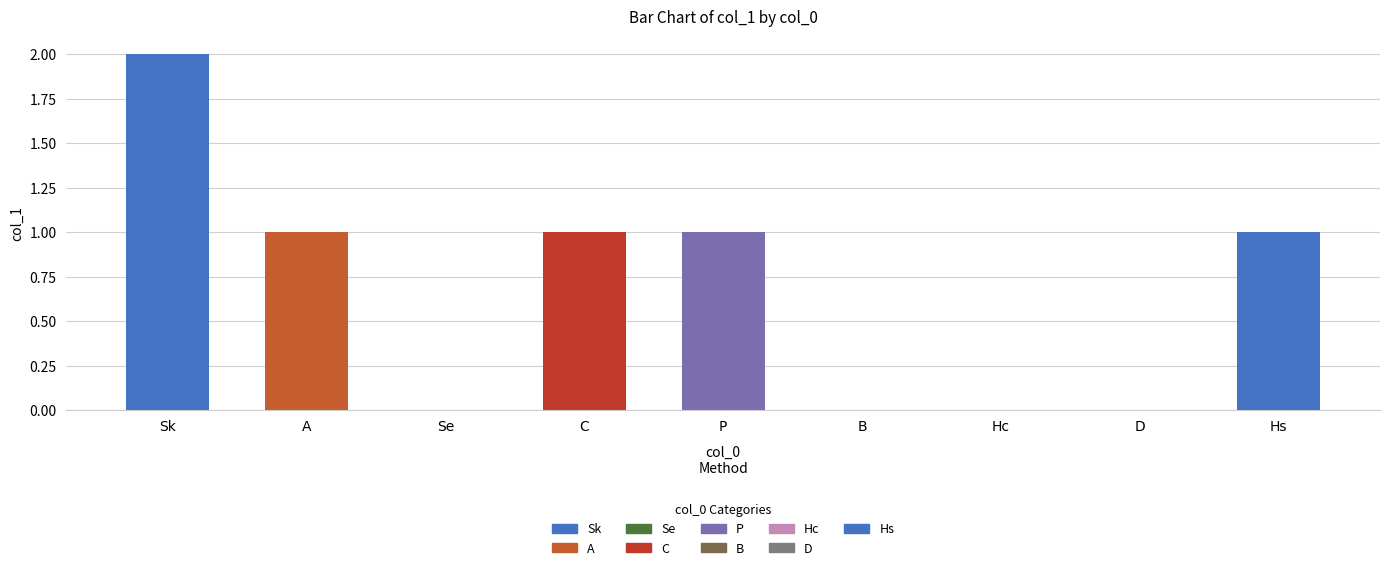

Count the number of data series in this chart.

1